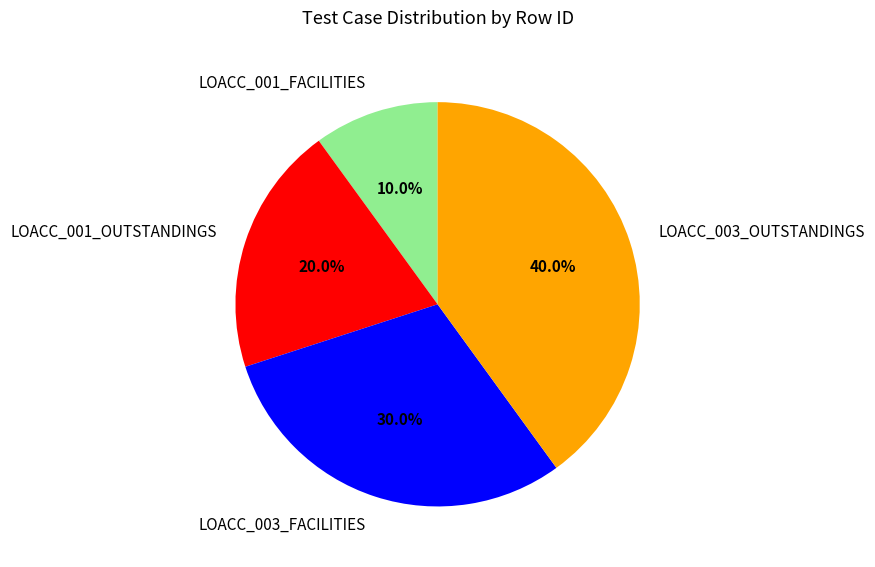

How many slices are in this pie chart?

4